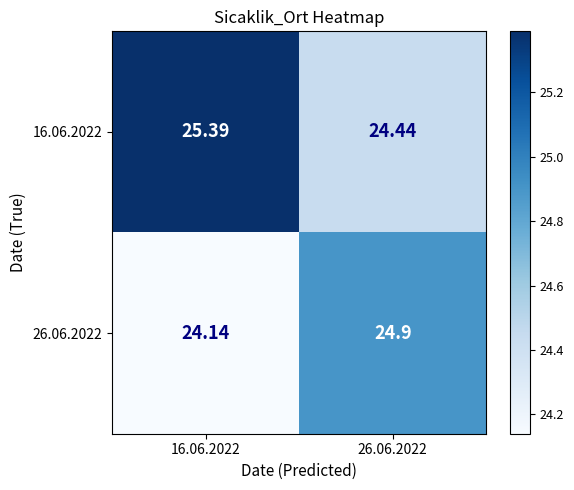

At 26.06.2022, list the series in order from smallest to largest.

16.06.2022, 26.06.2022